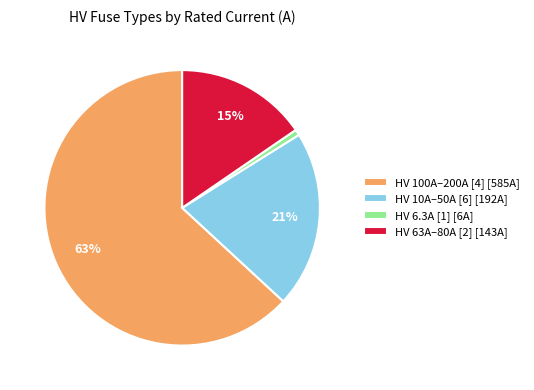

How many segments does this pie chart have?

4